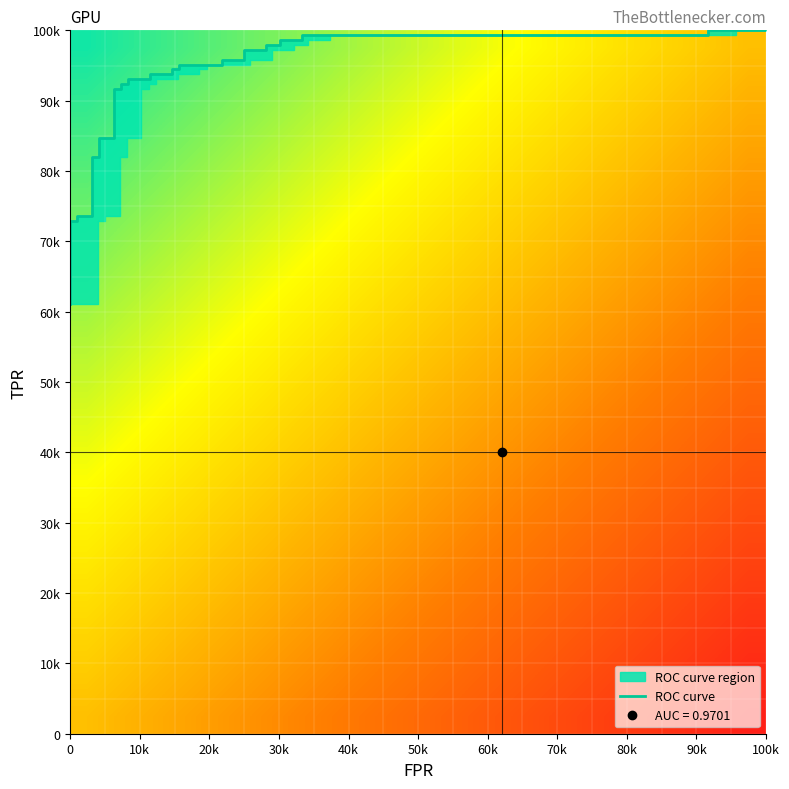

How many series are shown in this chart?

3